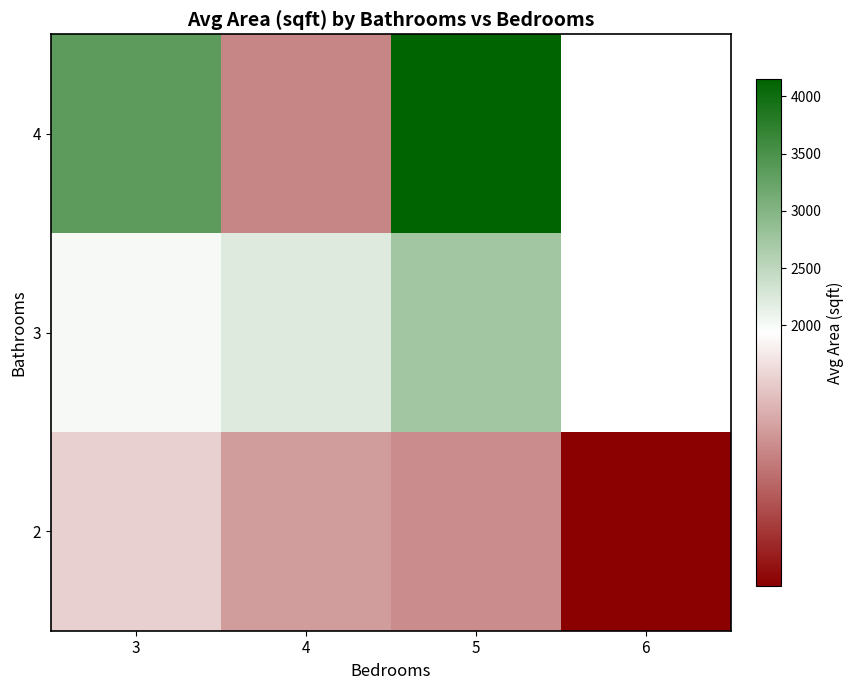

Which label corresponds to the smallest value in the chart?

6